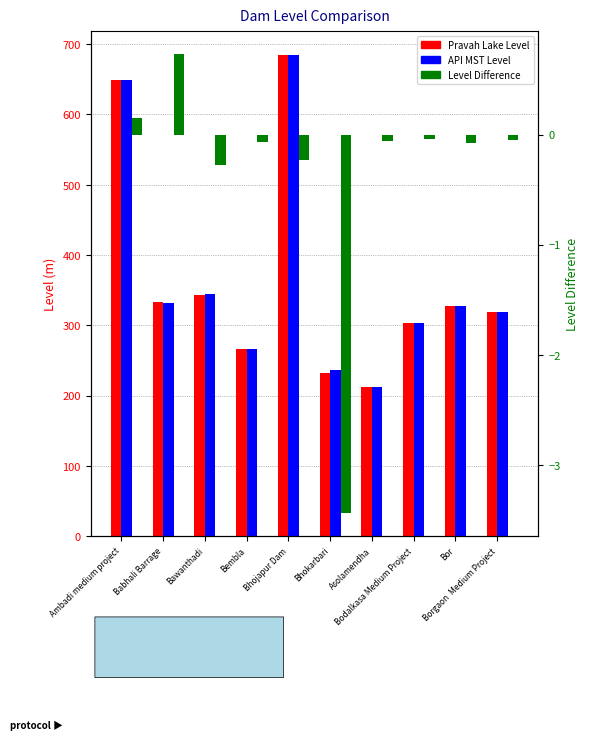

Reading right to left, transcribe all the data shown in this chart.

Pravah Lake Level: Borgaon  Medium Project=318.9	Bor=328.0	Bodalkasa Medium Project=302.7	Asolamendha=212.1	Bhokarbari=232.7	Bhojapur Dam=684.0	Bembla=266.6	Bawanthadi=343.7	Babhali Barrage=332.7	Ambadi medium project=648.6
API MST Level: Borgaon  Medium Project=318.9	Bor=328.0	Bodalkasa Medium Project=302.8	Asolamendha=212.2	Bhokarbari=236.1	Bhojapur Dam=684.2	Bembla=266.6	Bawanthadi=344.0	Babhali Barrage=332.0	Ambadi medium project=648.5
Level Difference: Borgaon  Medium Project=-0.1	Bor=-0.1	Bodalkasa Medium Project=-0.0	Asolamendha=-0.1	Bhokarbari=-3.4	Bhojapur Dam=-0.2	Bembla=-0.1	Bawanthadi=-0.3	Babhali Barrage=0.7	Ambadi medium project=0.1